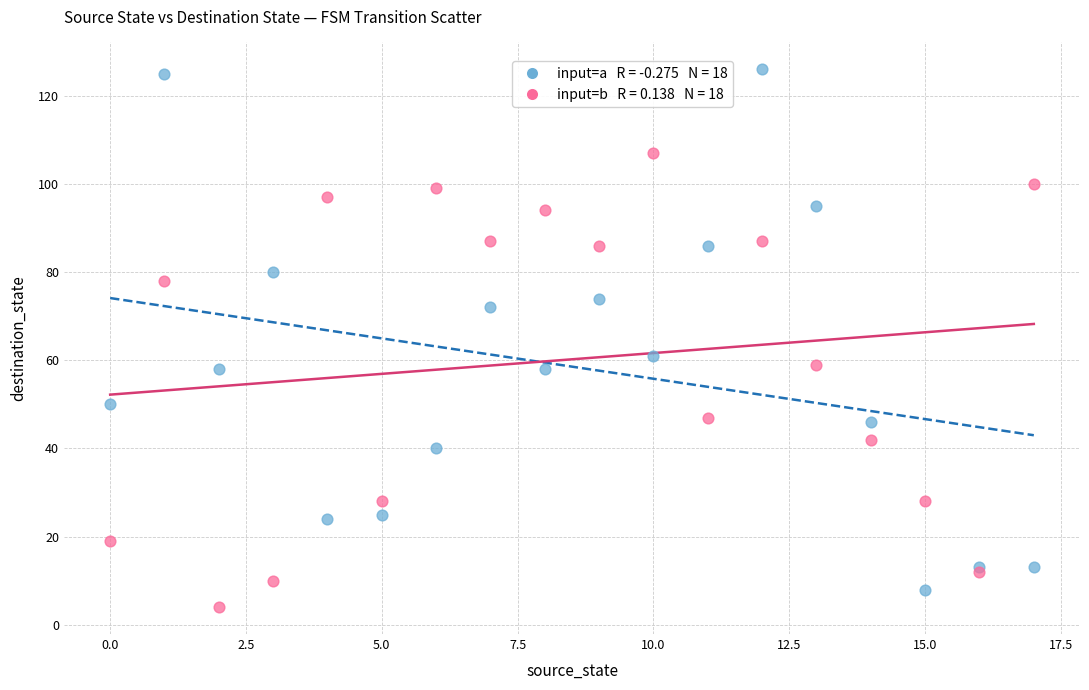

Across all series, what Y value is closest to 65?

61